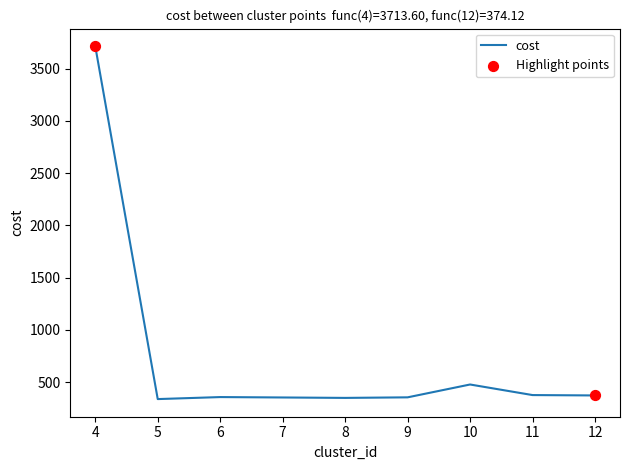

What is the ratio of the value at 10 to the value at 5?

1.4